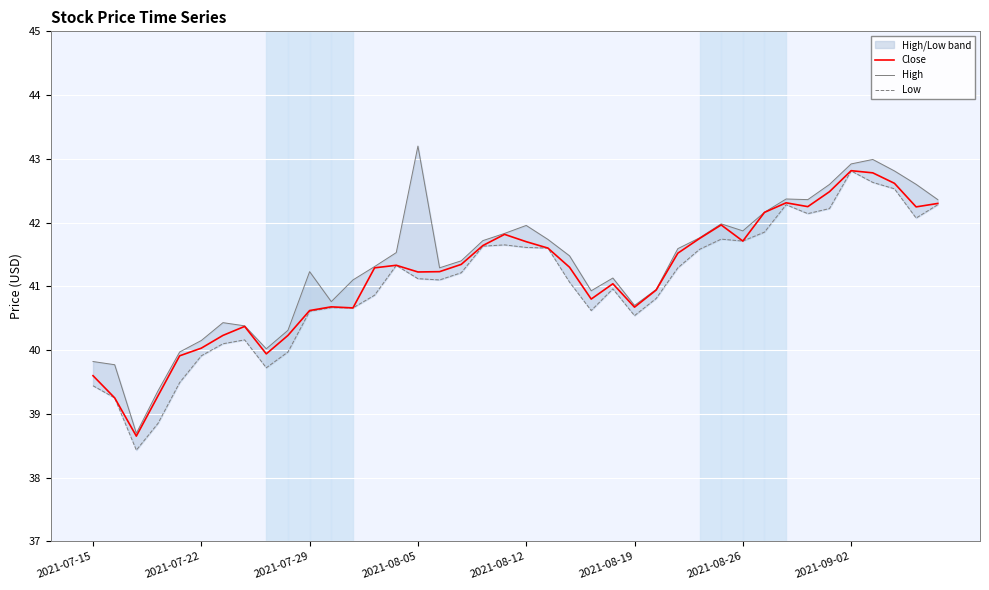

What is the lowest value of the Low series?

38.4